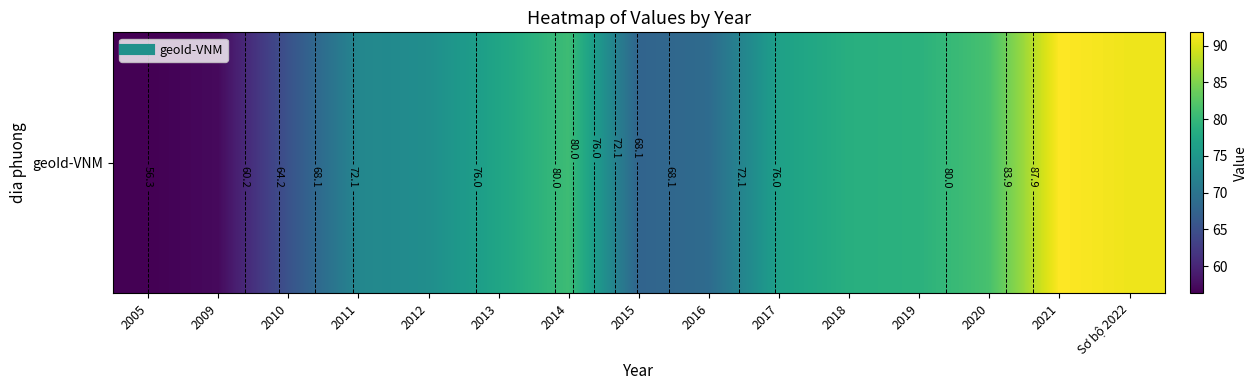

Approximately how many times larger is the value at 2013 compared to 2018?

1.0